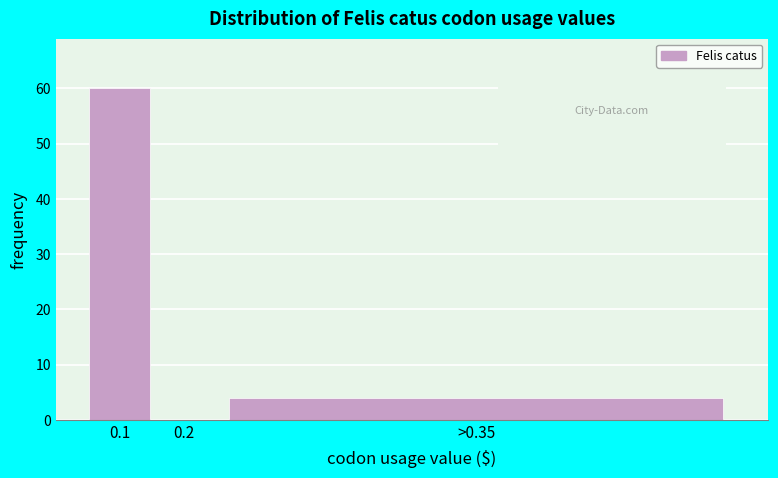

Reading left to right, transcribe all the data shown in this chart.

0.1=60	0.2=0	>0.35=4